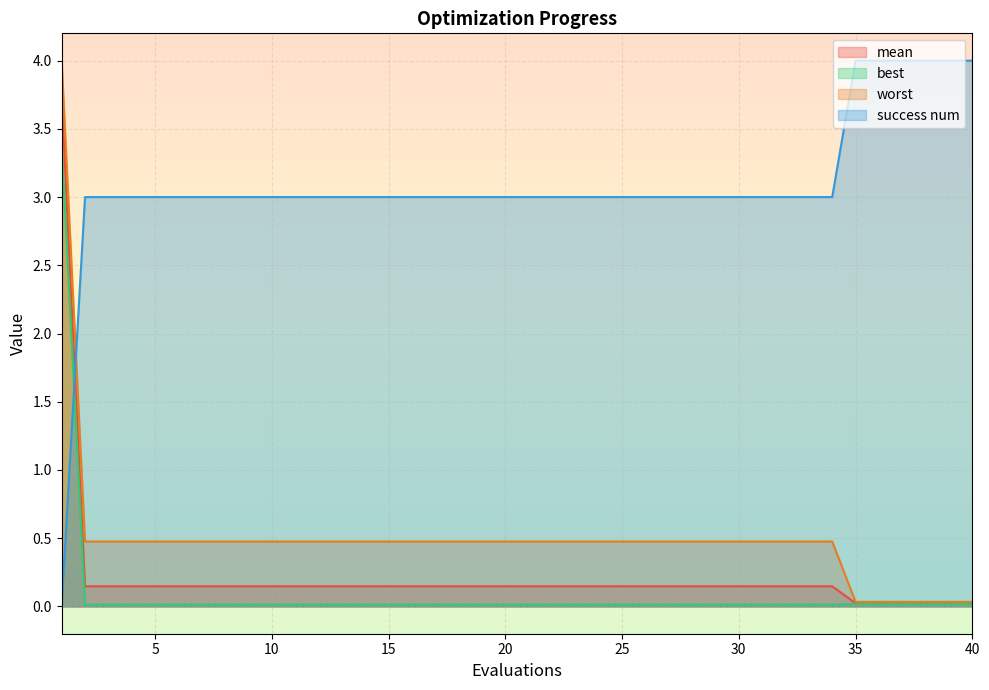

True or false: best and worst cross at least once.

False